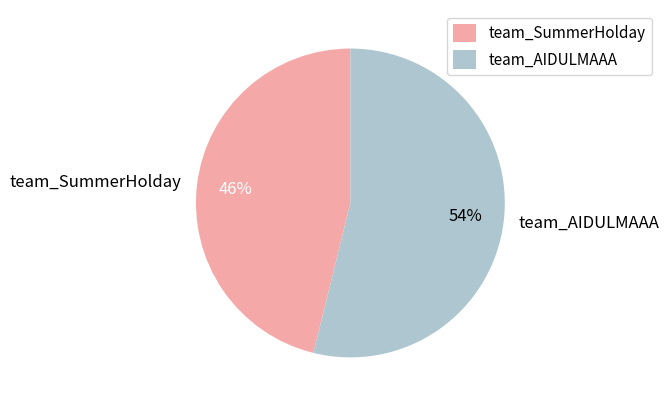

To the nearest percent, what portion does team_AIDULMAAA represent?

54%